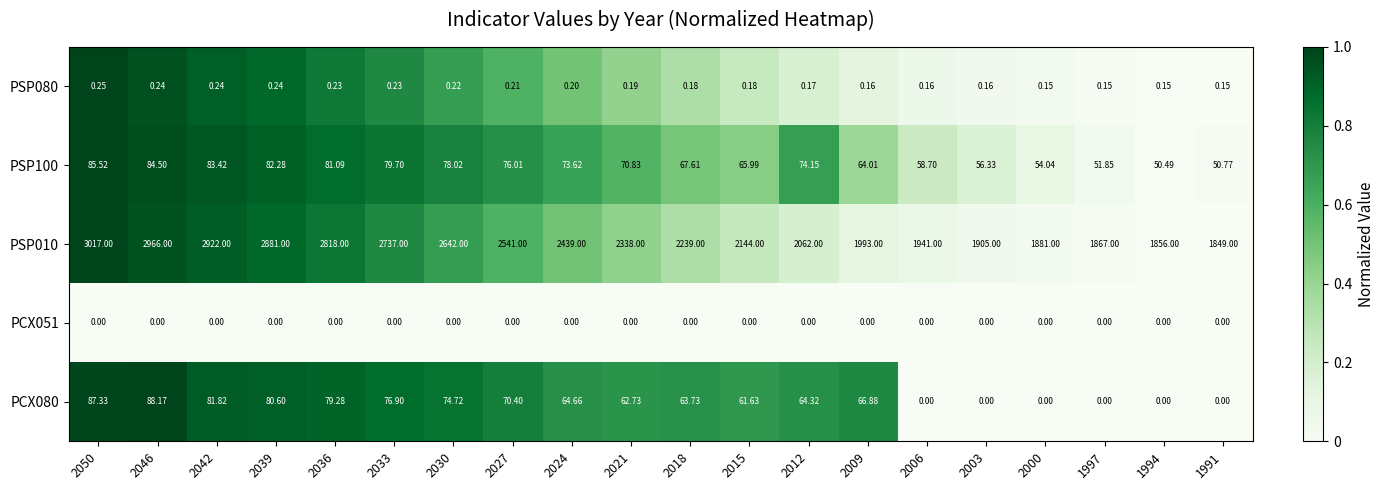

Is the value of PCX080 at 2030 greater than the value of PSP100 at 2012?

Yes